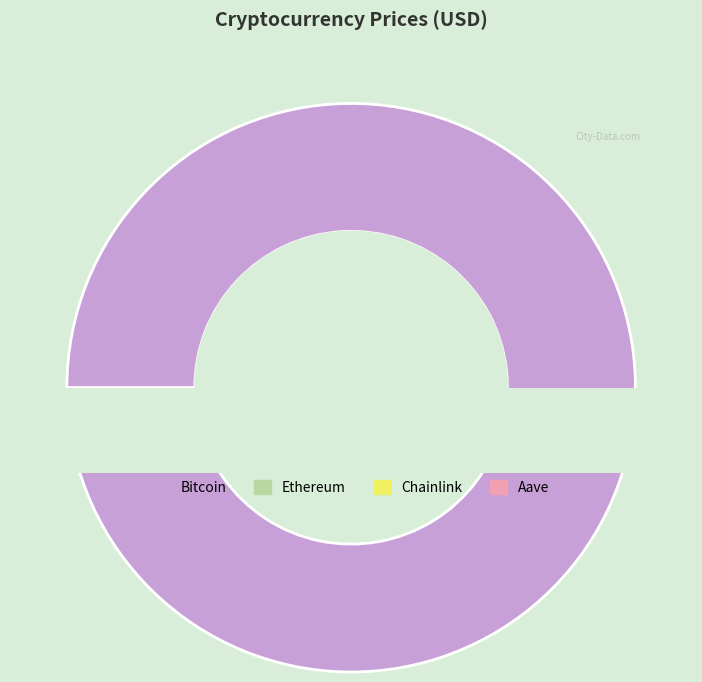

Which category has the biggest portion of the pie?

Bitcoin